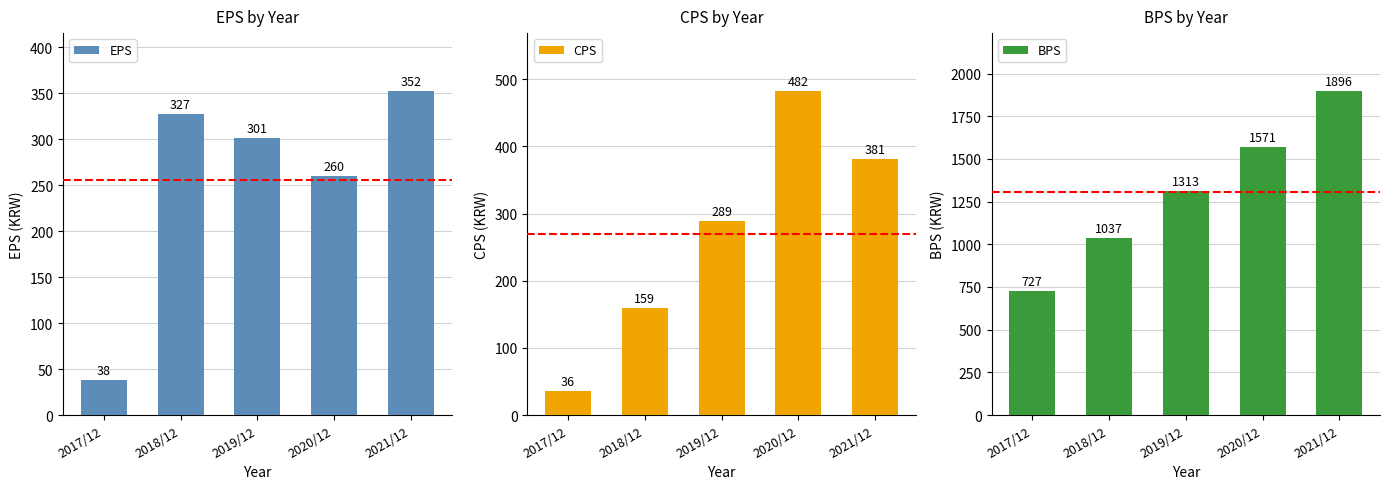

What is the smallest value displayed?

36